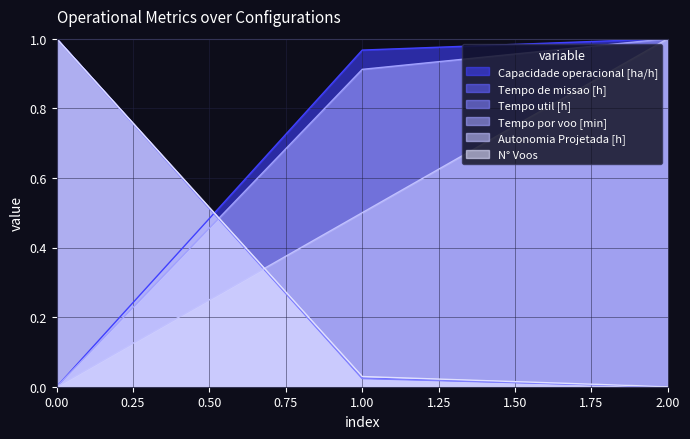

True or false: N° Voos has a value of 0.0 at 1.

True